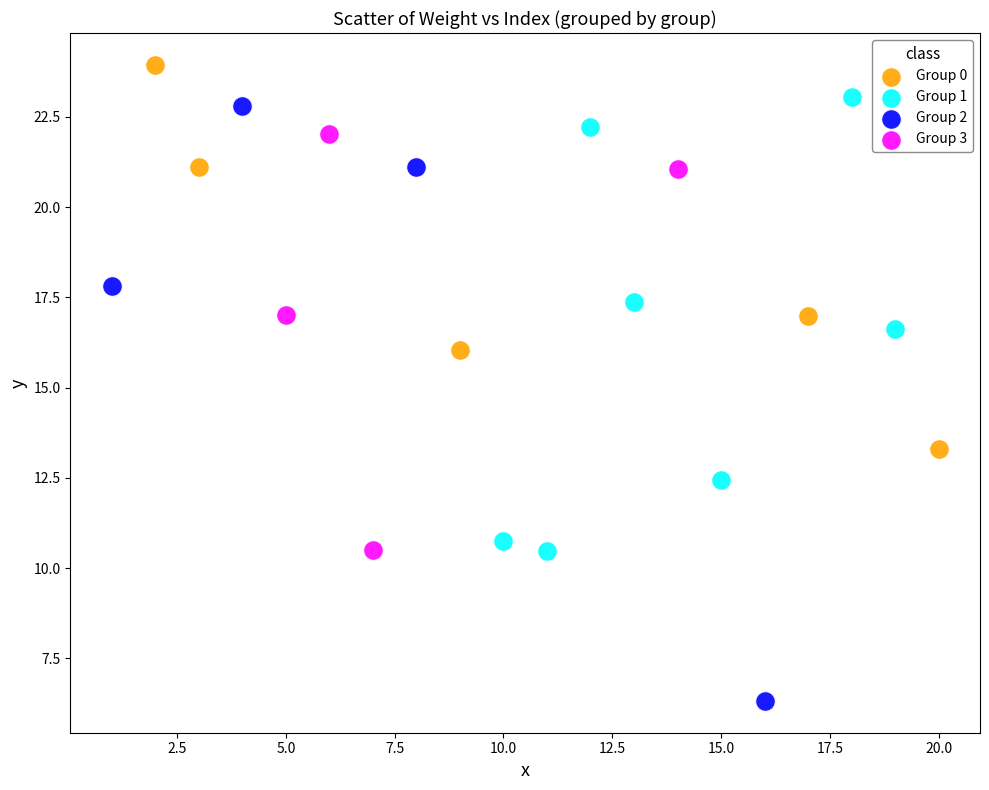

Which series contains the highest Y value?

Group 0